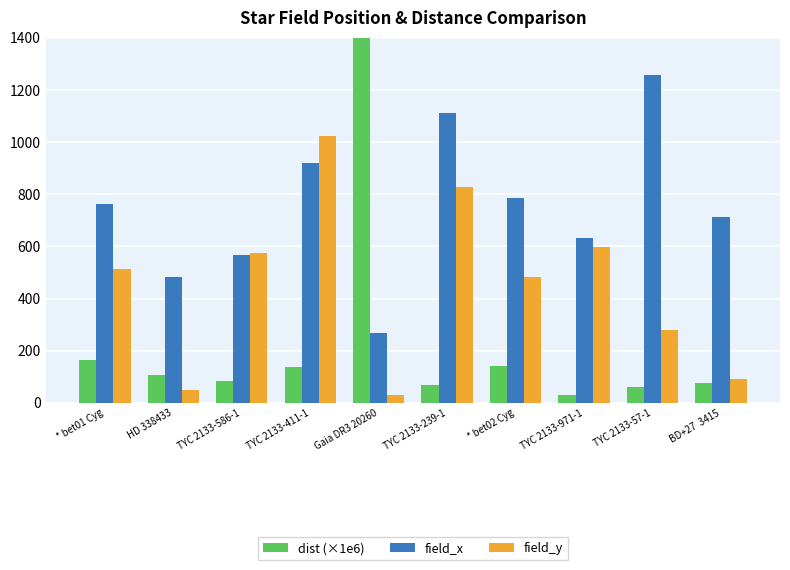

Reading left to right, what are all the values shown in this chart?

dist (×1e6): * bet01 Cyg=165.3	HD 338433=108.0	TYC 2133-586-1=85.7	TYC 2133-411-1=139.5	Gaia DR3 20260=8188.3	TYC 2133-239-1=68.5	* bet02 Cyg=141.3	TYC 2133-971-1=31.7	TYC 2133-57-1=59.5	BD+27  3415=77.0
field_x: * bet01 Cyg=763.5	HD 338433=483.1	TYC 2133-586-1=568.3	TYC 2133-411-1=921.5	Gaia DR3 20260=268.1	TYC 2133-239-1=1110.3	* bet02 Cyg=785.7	TYC 2133-971-1=631.2	TYC 2133-57-1=1257.7	BD+27  3415=712.6
field_y: * bet01 Cyg=514.5	HD 338433=51.1	TYC 2133-586-1=575.5	TYC 2133-411-1=1023.2	Gaia DR3 20260=31.7	TYC 2133-239-1=827.6	* bet02 Cyg=481.9	TYC 2133-971-1=597.4	TYC 2133-57-1=280.7	BD+27  3415=92.5